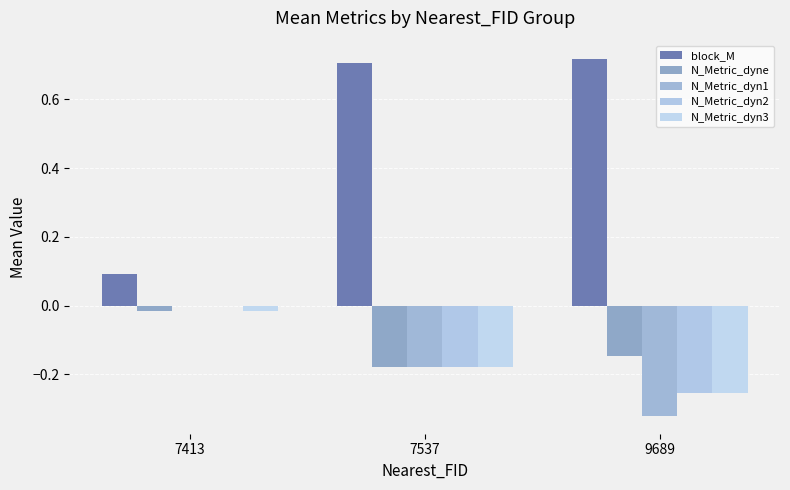

What is the sum of the N_Metric_dyn2 values at 9689 and 7537?

-0.4